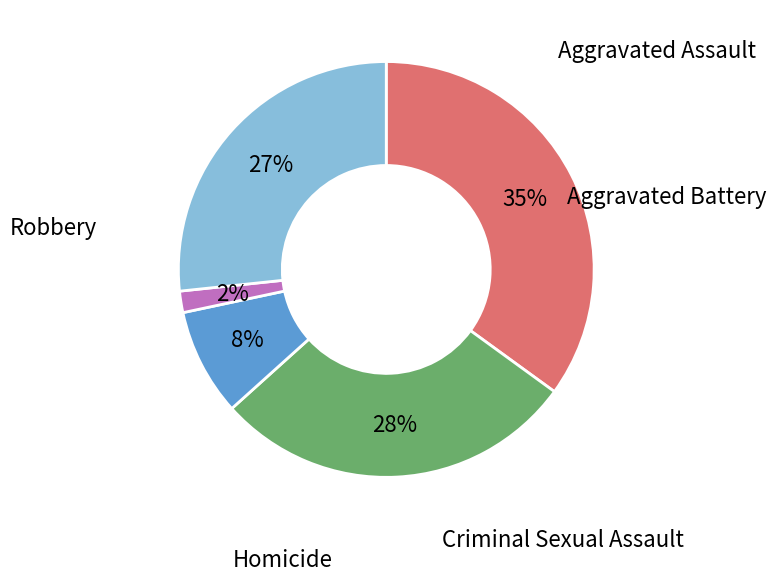

To the nearest percent, what is the average slice percentage?

20%